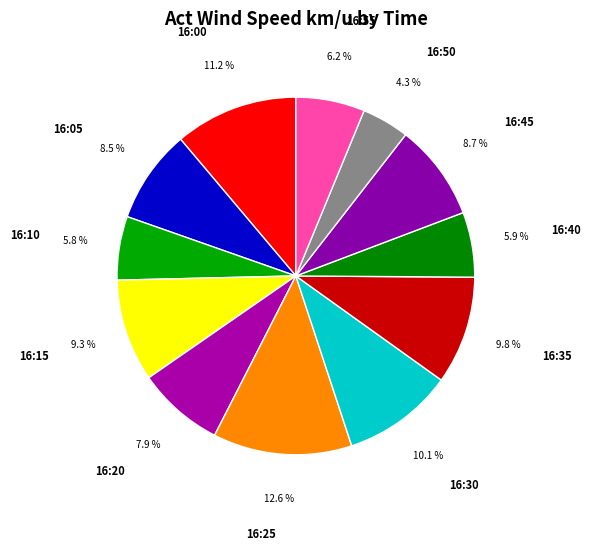

Which slice is the smallest?

16:50